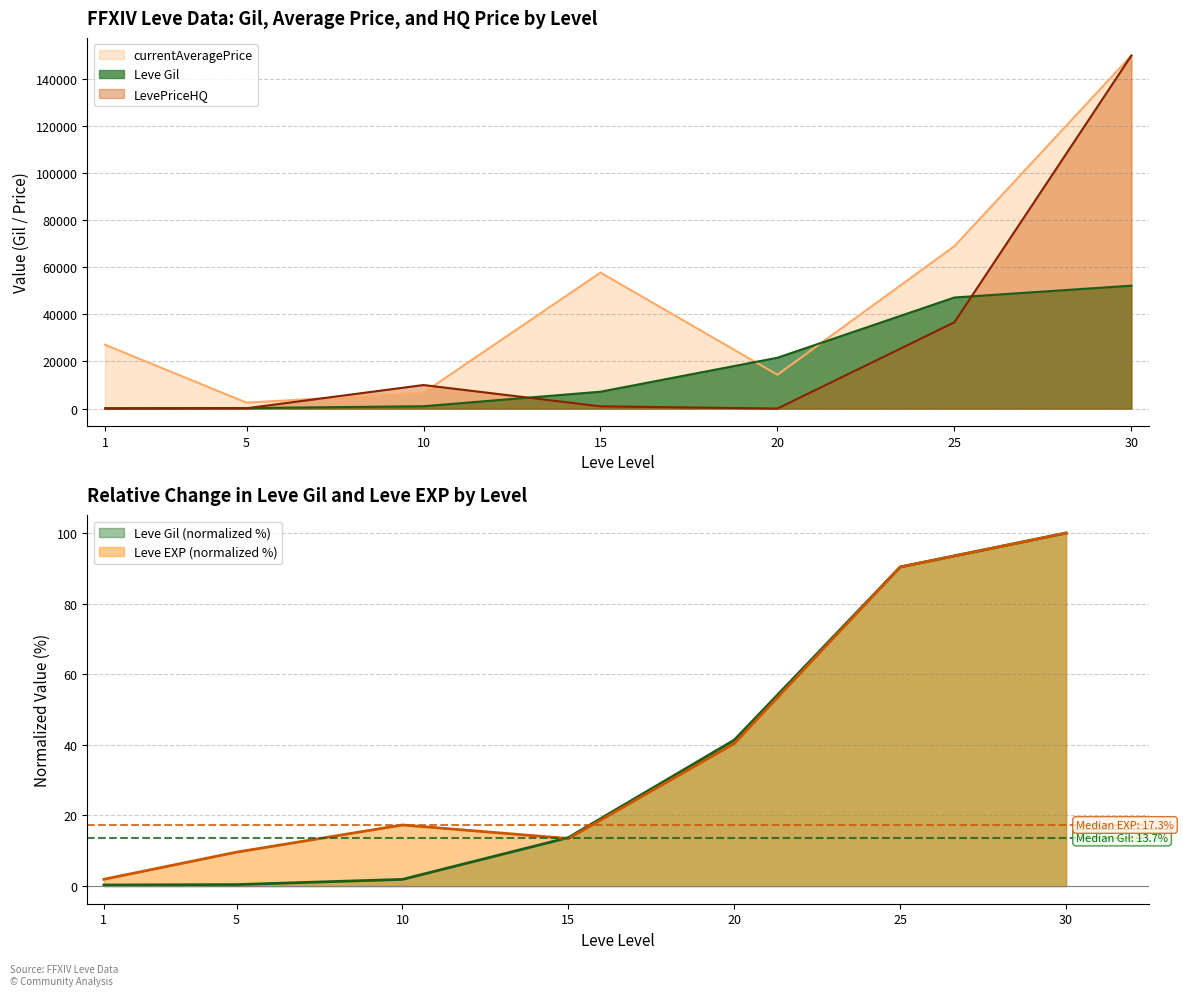

What is the value of the currentAveragePrice point at the 4th from the left?

57771.0